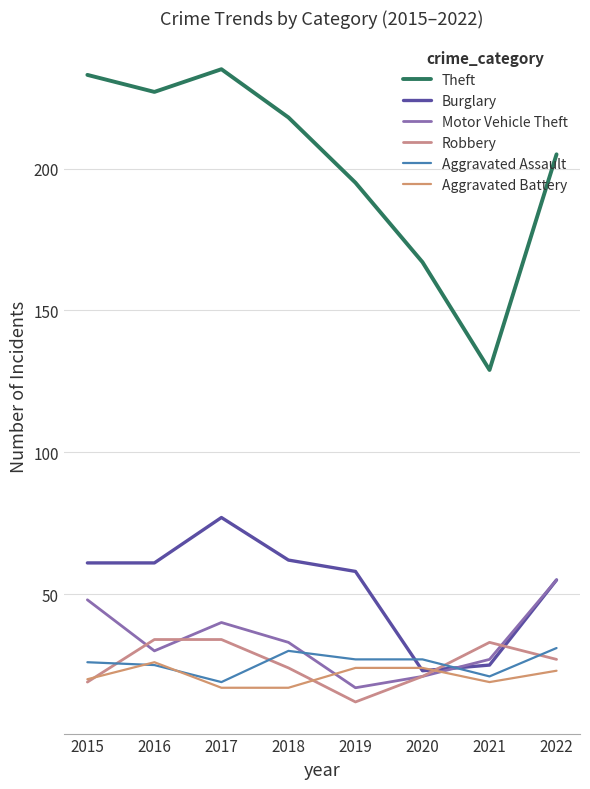

What is the value of the Robbery point at the 8th from the left?

27